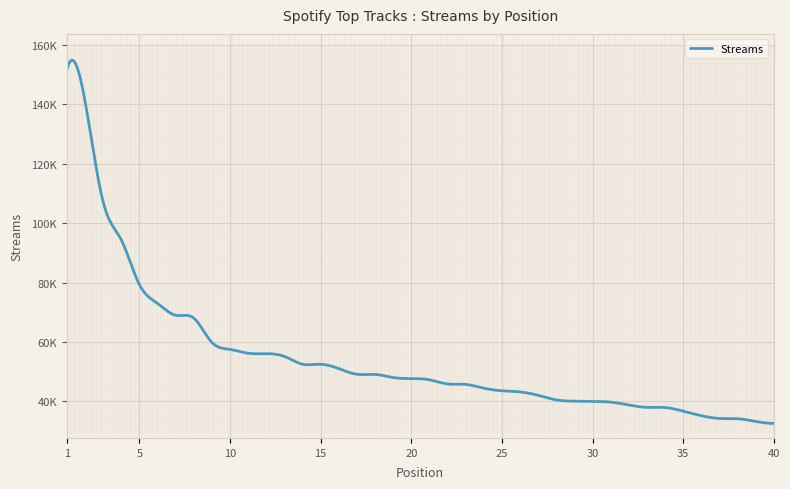

Does the chart have visible grid lines?

Yes